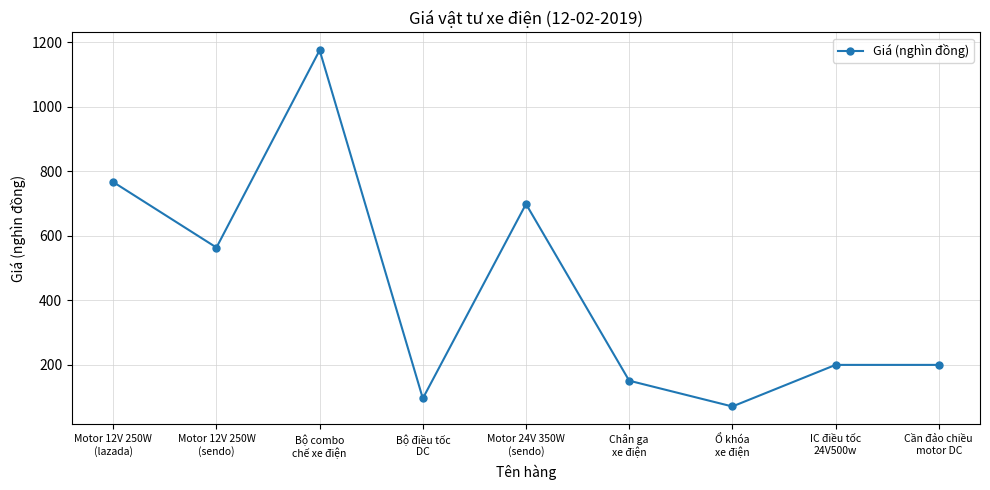

What is the value of the 9th point from the left?

199